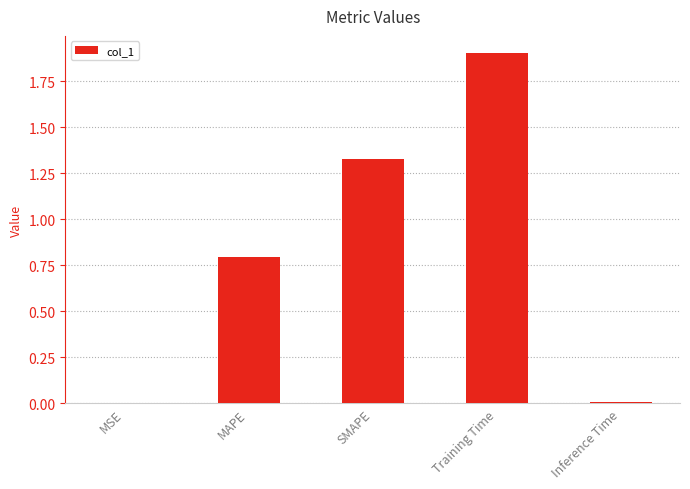

What is the change in value from MAPE to Inference Time?

-0.8